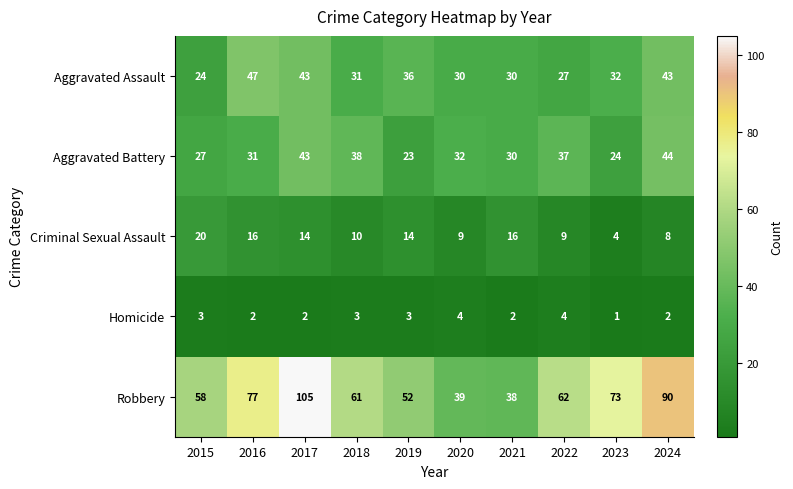

What is the highest value of the Aggravated Assault series?

47